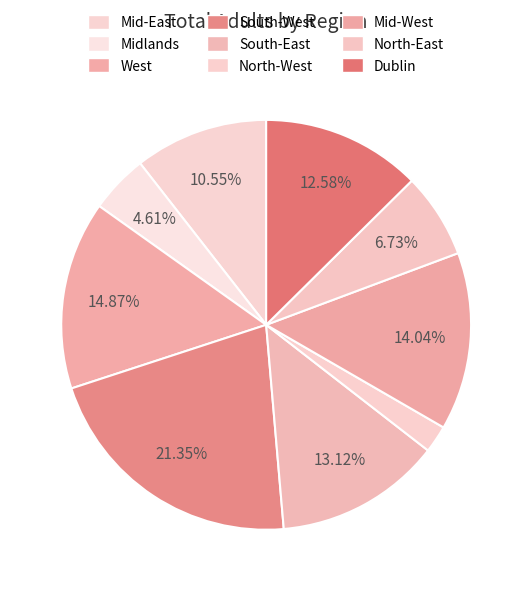

The North-East slice represents 2% of the pie. True or false?

False